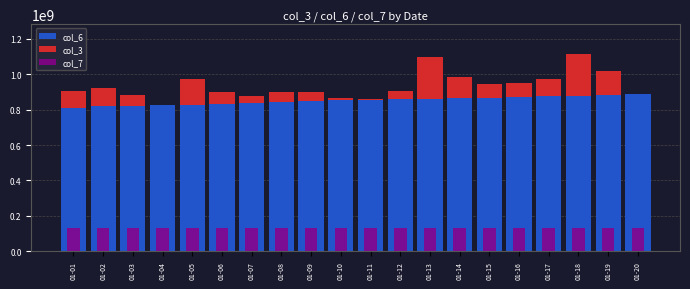

At 01-09, list the series in order from smallest to largest.

col_3, col_7, col_6